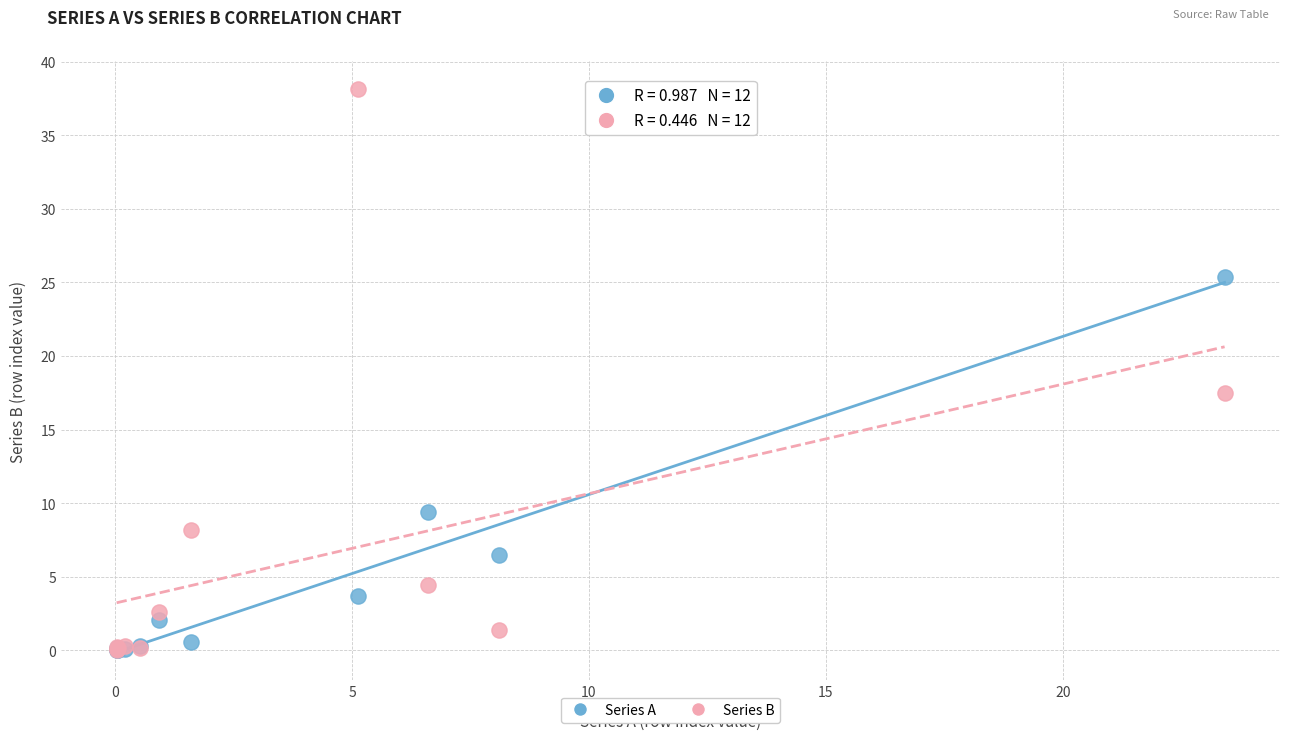

In the Series B series, what Y value is closest to 19?

17.5